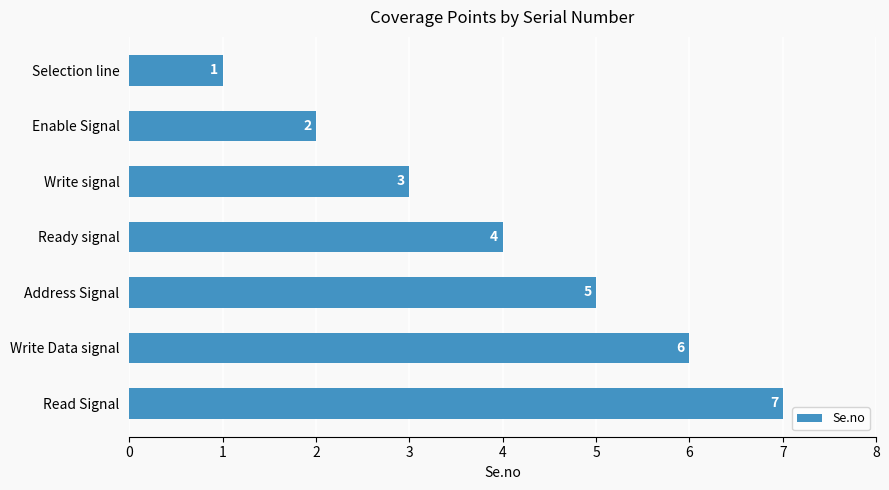

How many data points are less than 4?

3